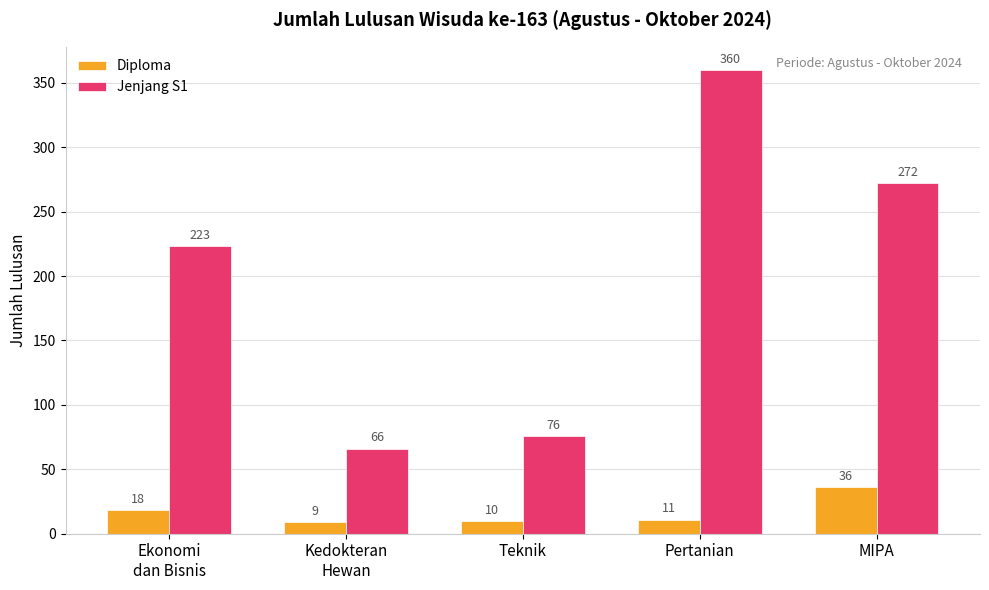

At which category is the sum across all series the highest?

Pertanian